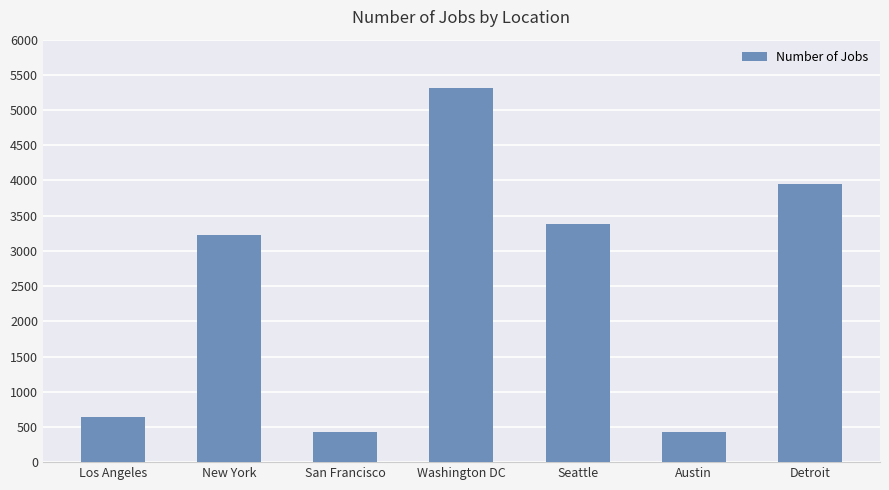

What is the value of the 6th bar from the left?

434